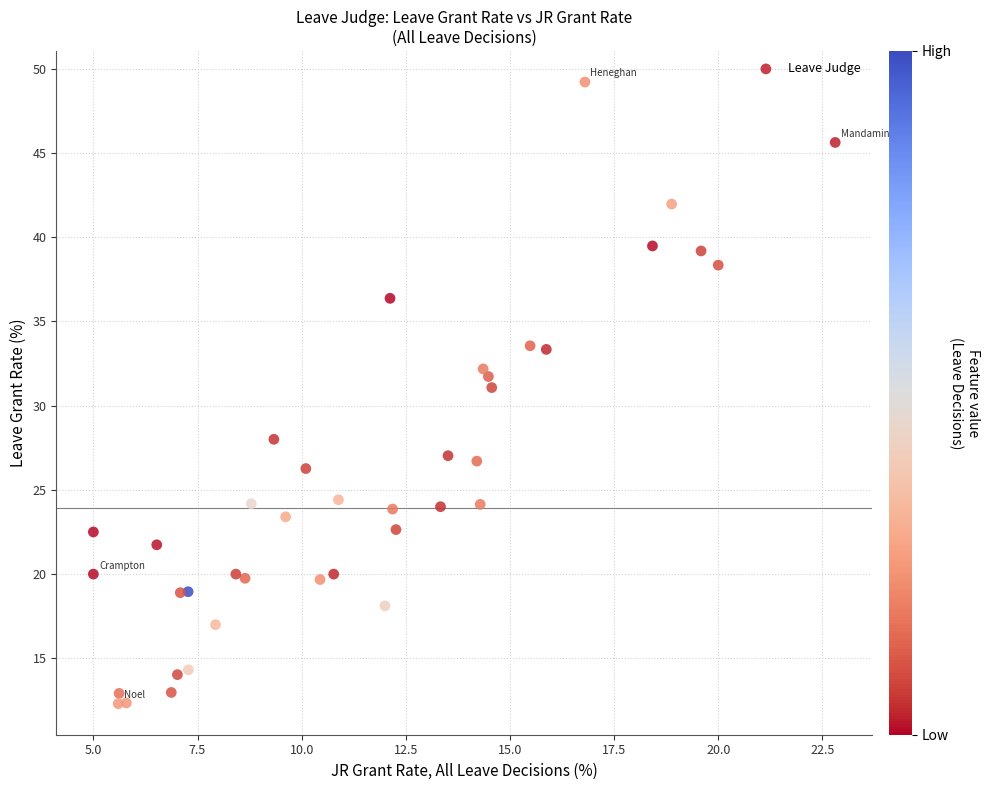

What Y value in the scatter plot is closest to 30?

31.1